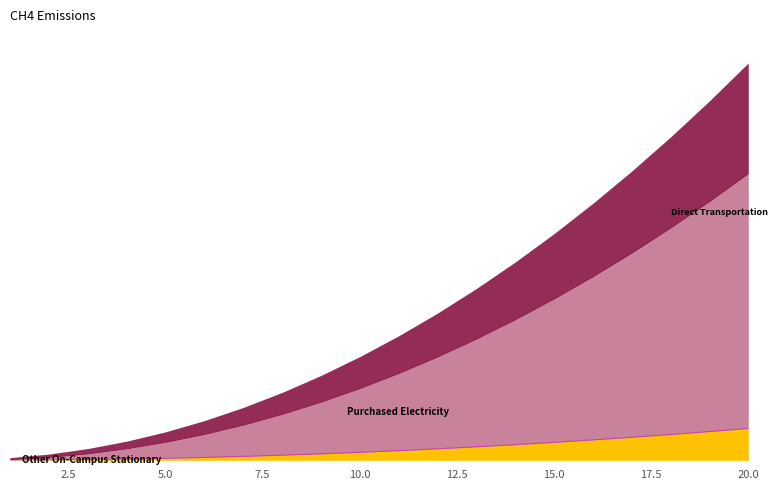

Rank the categories by Other On-Campus Stationary value from highest to lowest.

20, 19, 18, 17, 16, 15, 14, 13, 12, 11, 10, 9, 8, 7, 6, 5, 4, 3, 2, 1